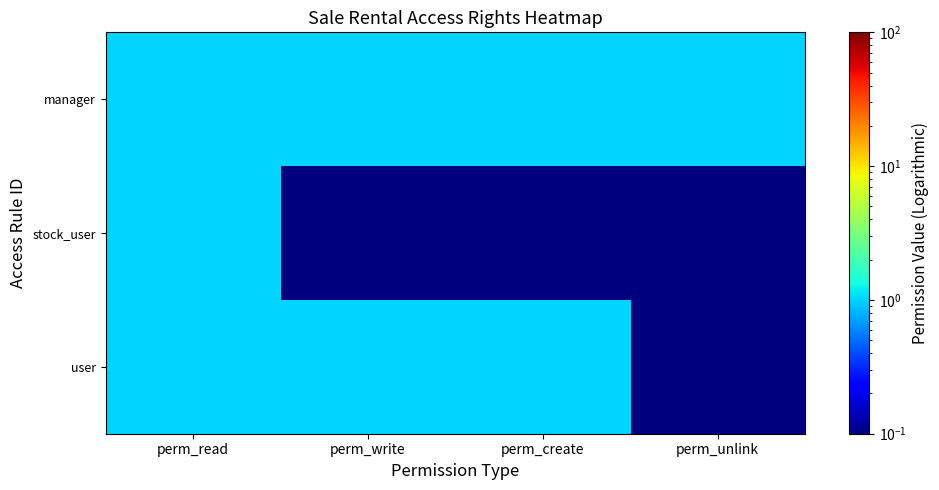

Which has a higher value, perm_create or perm_read?

perm_create